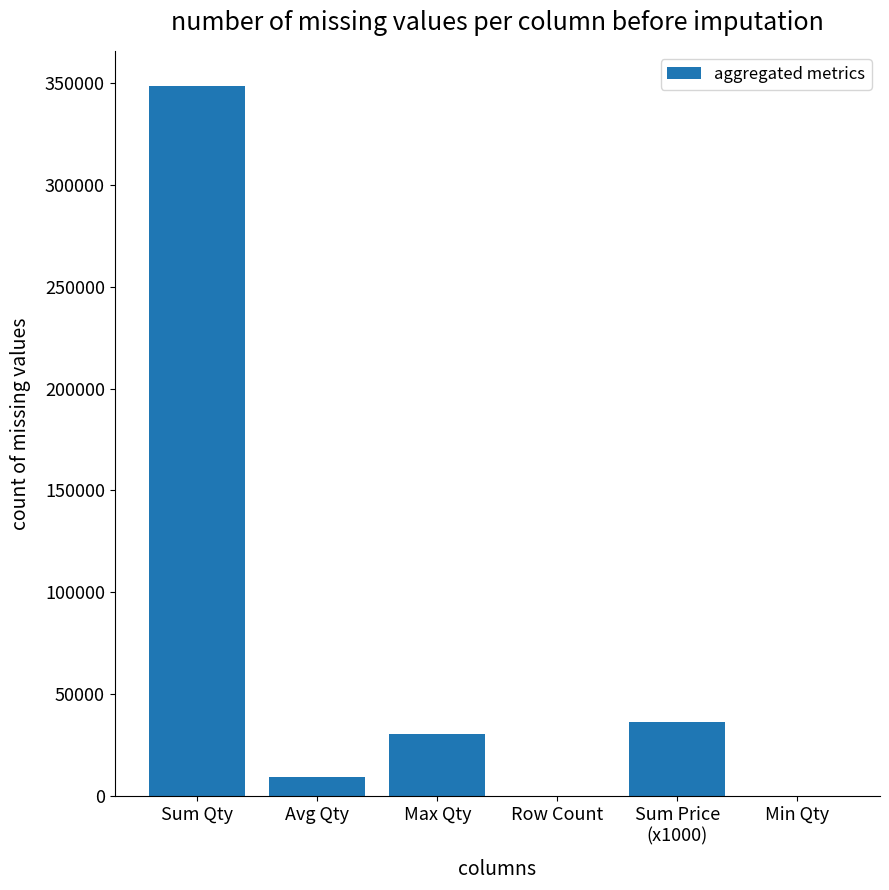

How many data points does each series have?

6